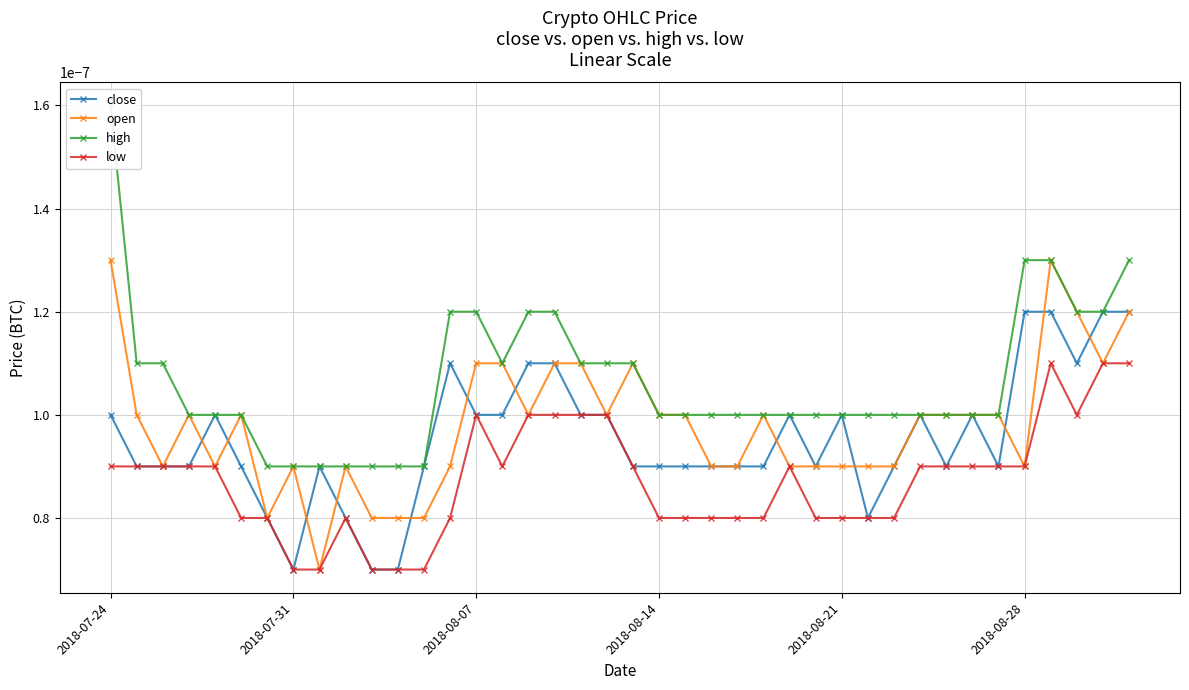

Count the open values in the range 0 to 1.

40